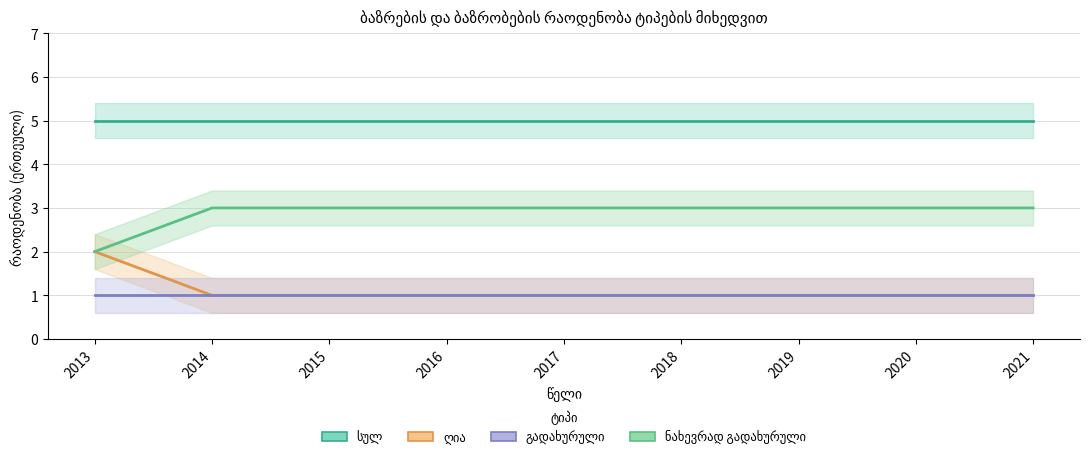

Which series changed the most between 2016 and 2018?

სულ